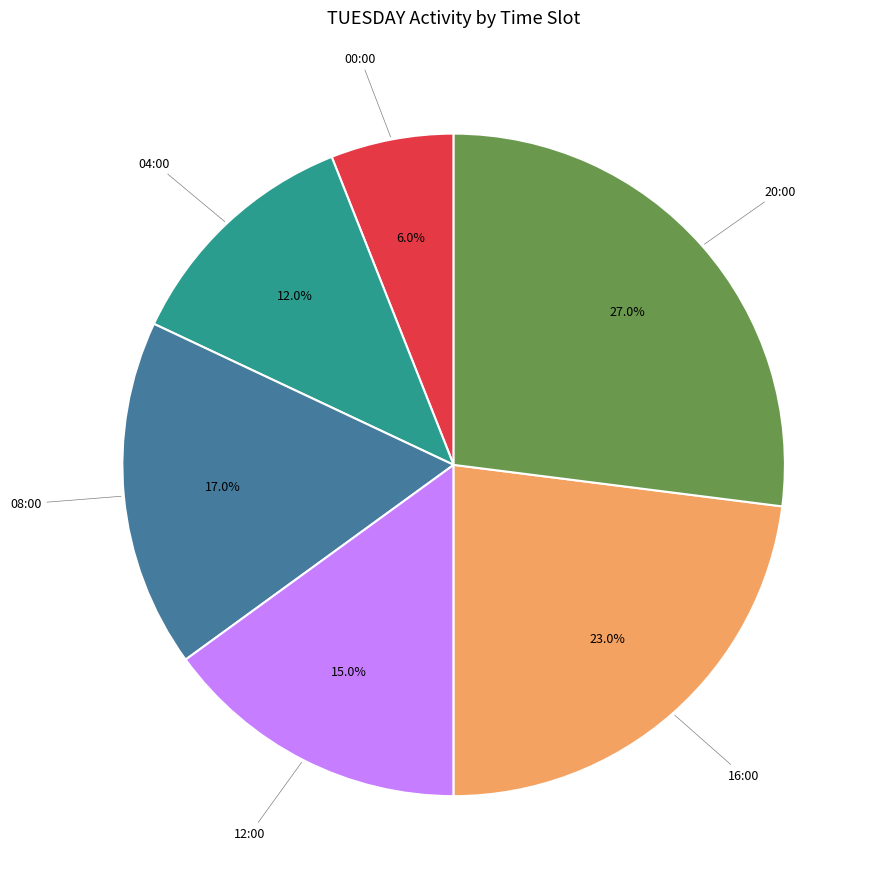

Is there any slice that represents more than half of the pie?

No